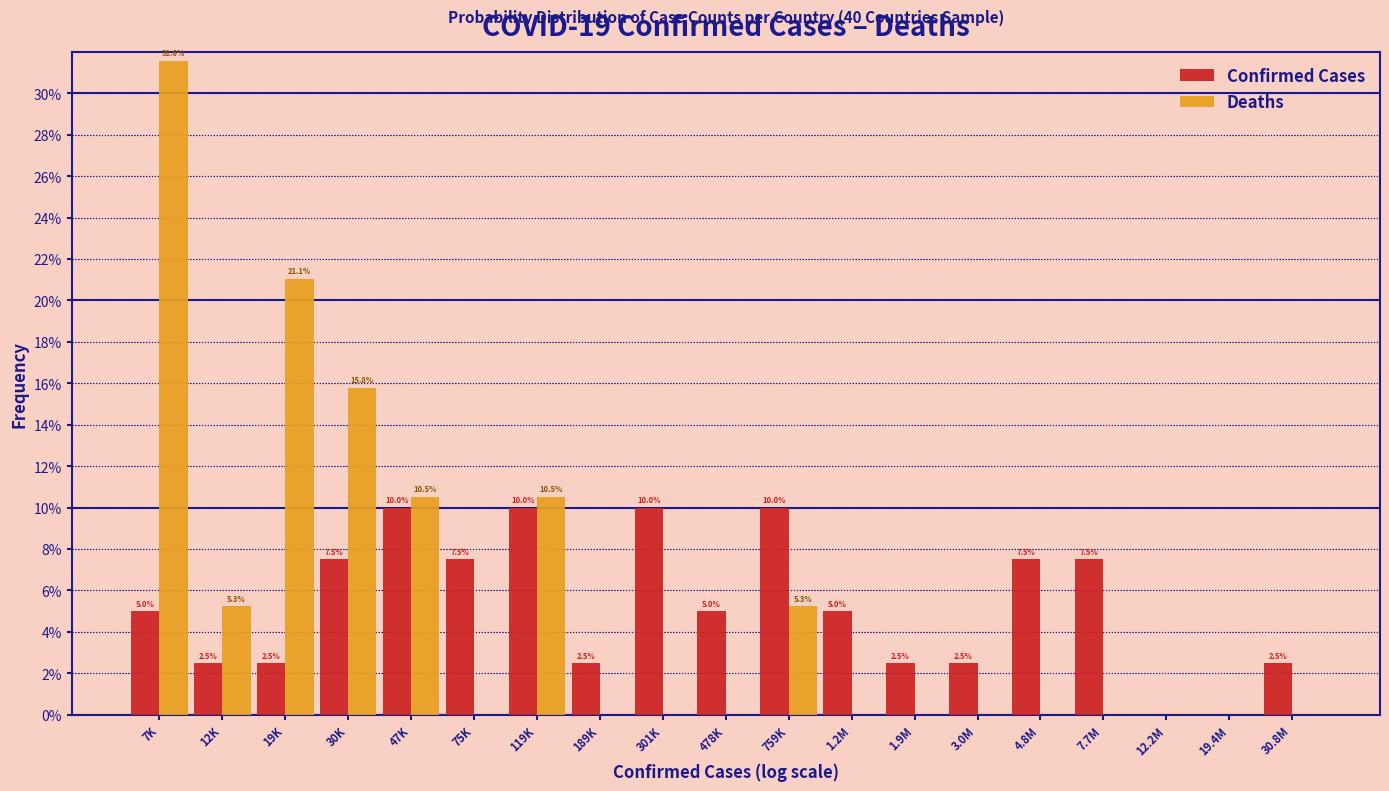

Reading left to right, list all the values displayed in this chart.

Confirmed Cases: 7K=5.0	12K=2.5	19K=2.5	30K=7.5	47K=10.0	75K=7.5	119K=10.0	189K=2.5	301K=10.0	478K=5.0	759K=10.0	1.2M=5.0	1.9M=2.5	3.0M=2.5	4.8M=7.5	7.7M=7.5	12.2M=0.0	19.4M=0.0	30.8M=2.5
Deaths: 7K=31.6	12K=5.3	19K=21.1	30K=15.8	47K=10.5	75K=0.0	119K=10.5	189K=0.0	301K=0.0	478K=0.0	759K=5.3	1.2M=0.0	1.9M=0.0	3.0M=0.0	4.8M=0.0	7.7M=0.0	12.2M=0.0	19.4M=0.0	30.8M=0.0